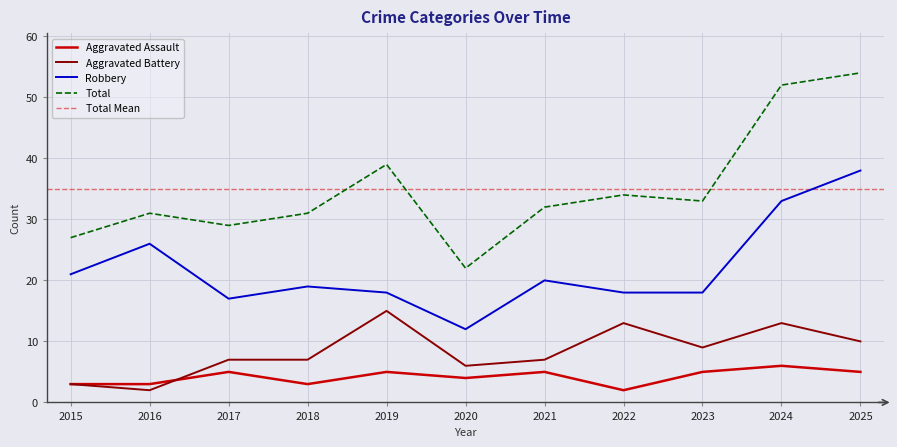

How many values in the Aggravated Battery series exceed 7?

5